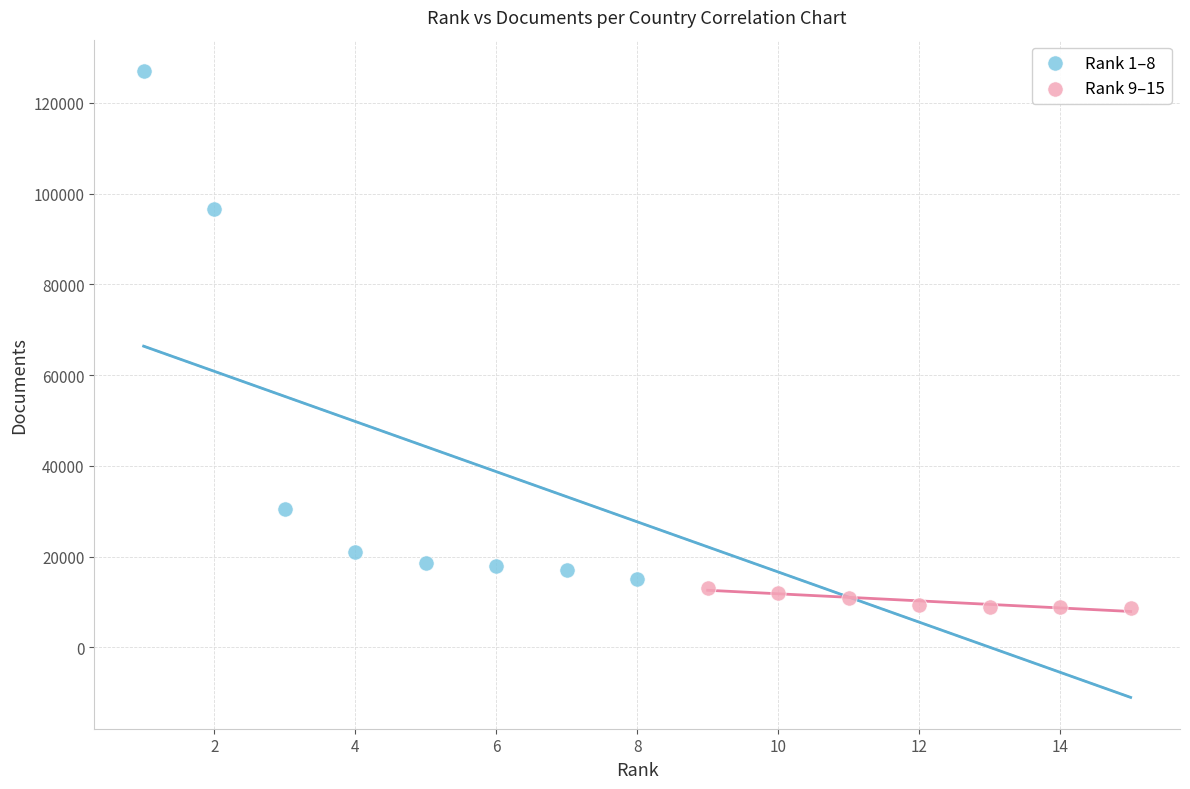

What are all the series names shown in the legend?

Rank 1–8, Rank 9–15